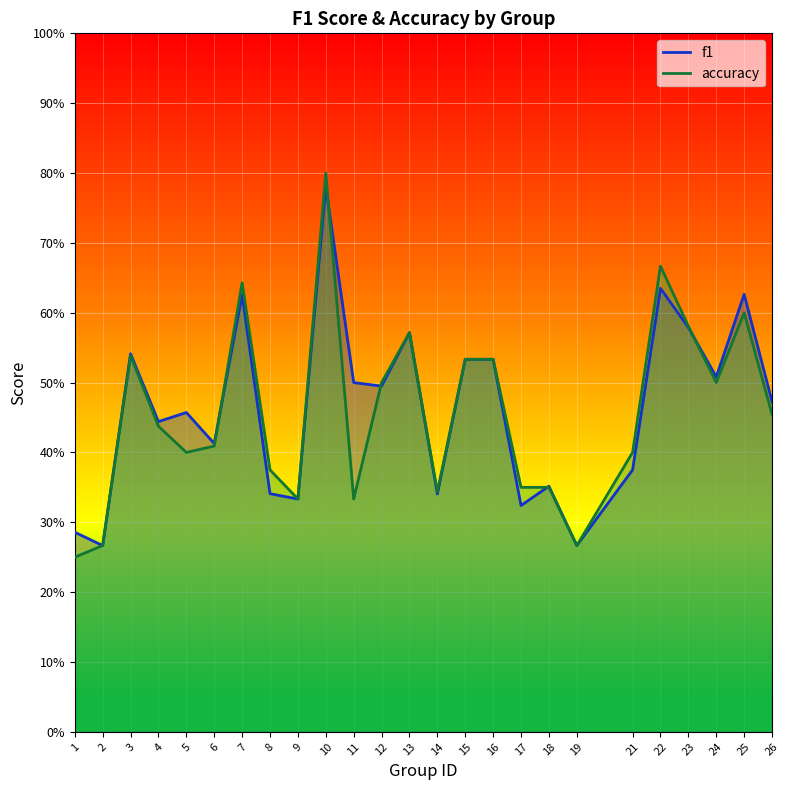

What is the sum of the f1 values at 25 and 15?

1.2